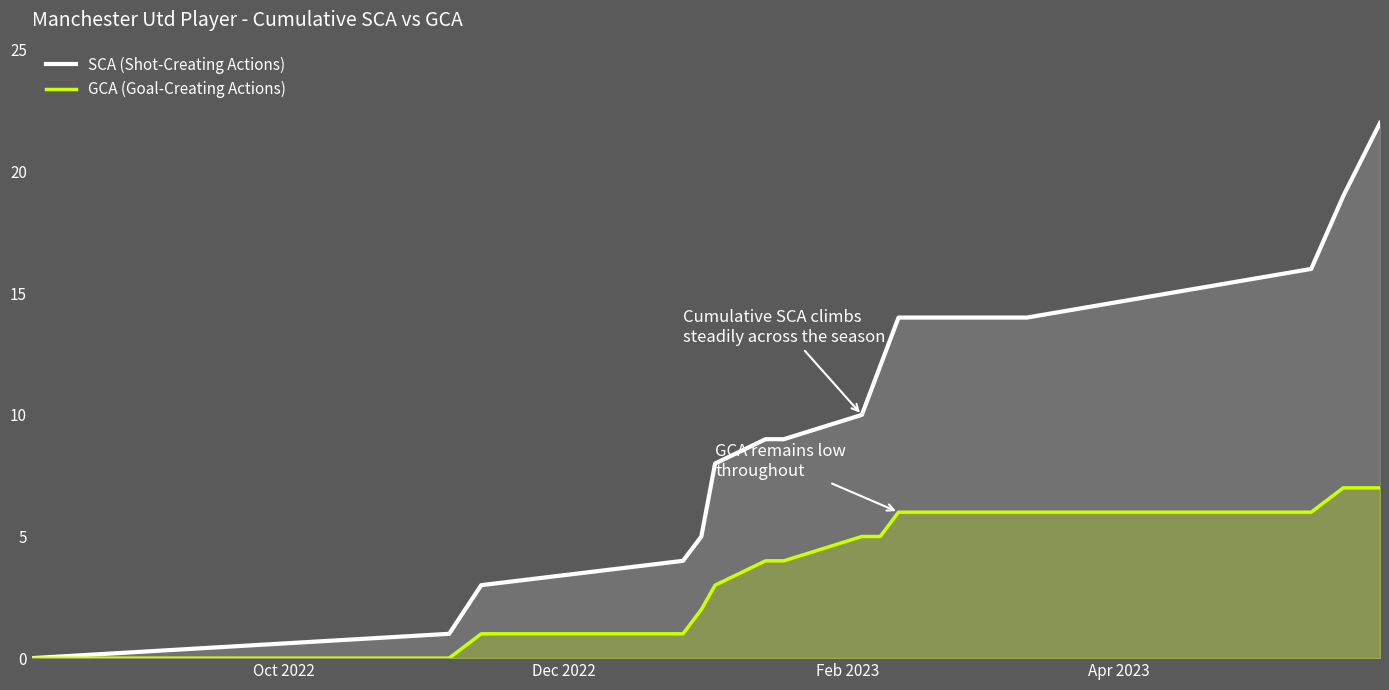

Rank the series by their average value, from highest to lowest.

SCA (Shot-Creating Actions), GCA (Goal-Creating Actions)